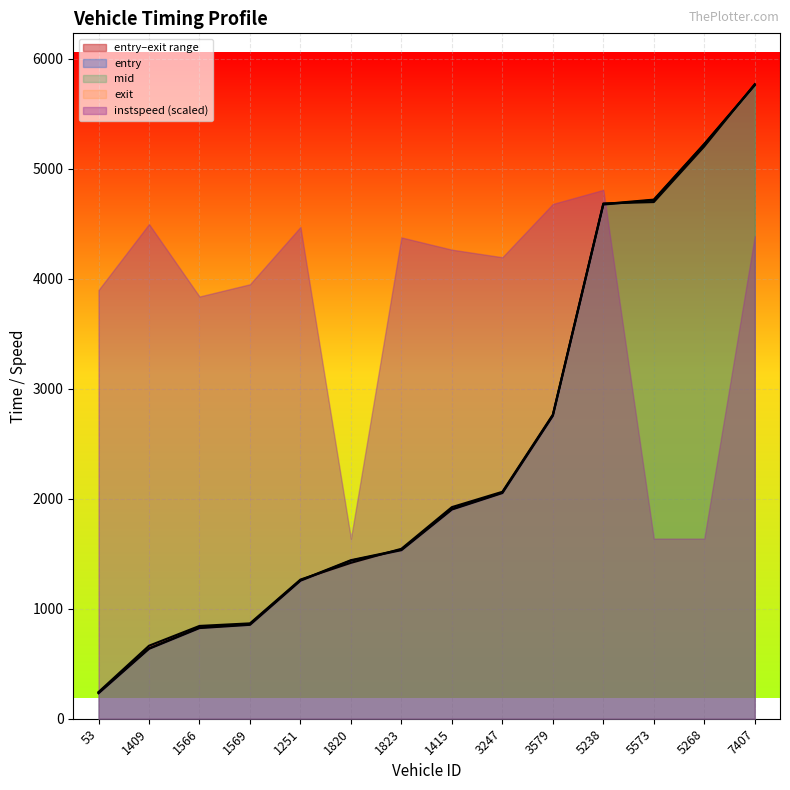

What is the spread (max minus min) of values at 5268?

23.6